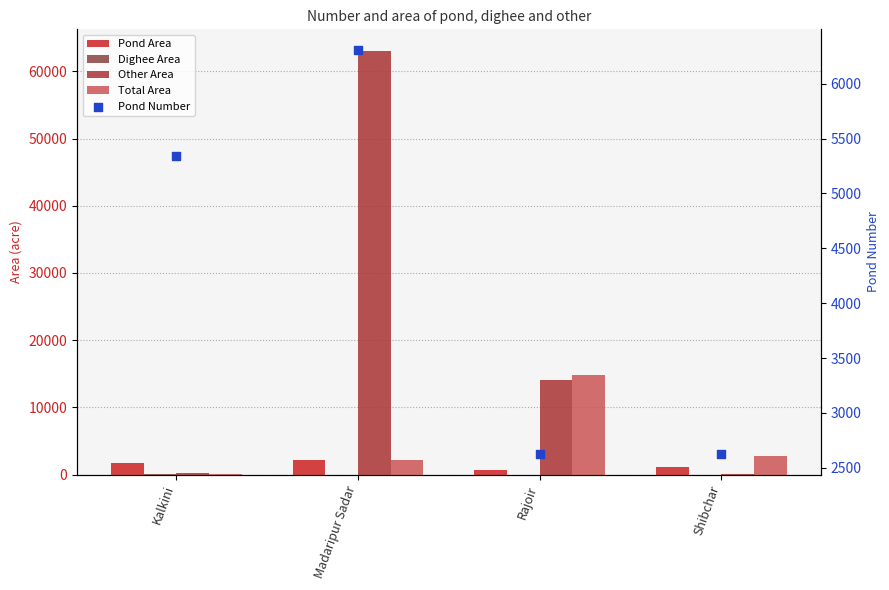

What is the total value across all series at Madaripur Sadar?

73687